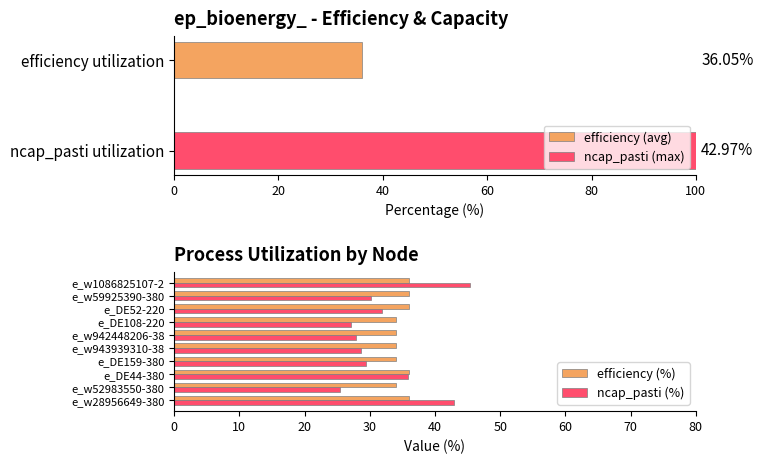

How many data points in ncap_pasti (%) are above 30?

5